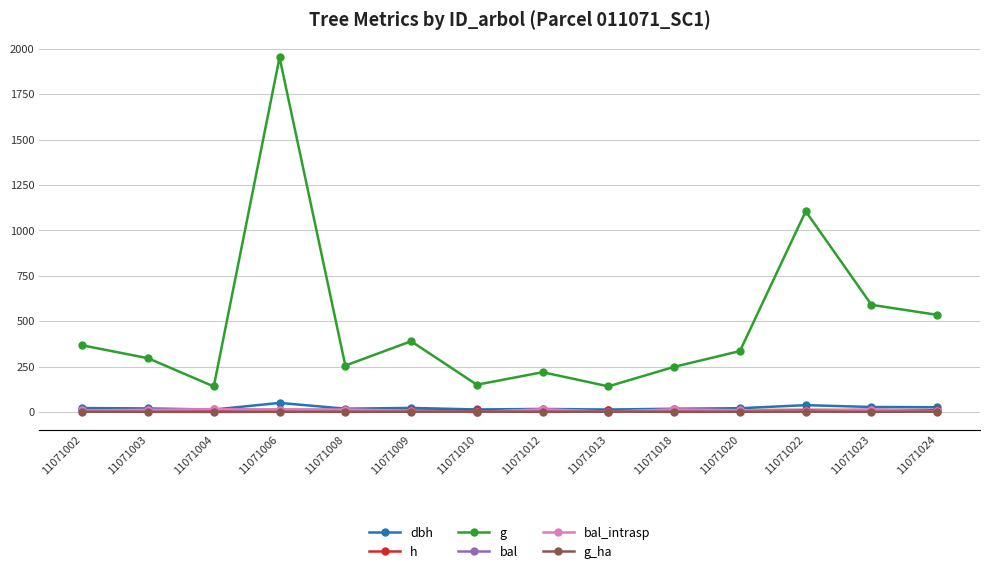

How many lines are shown in the chart?

6